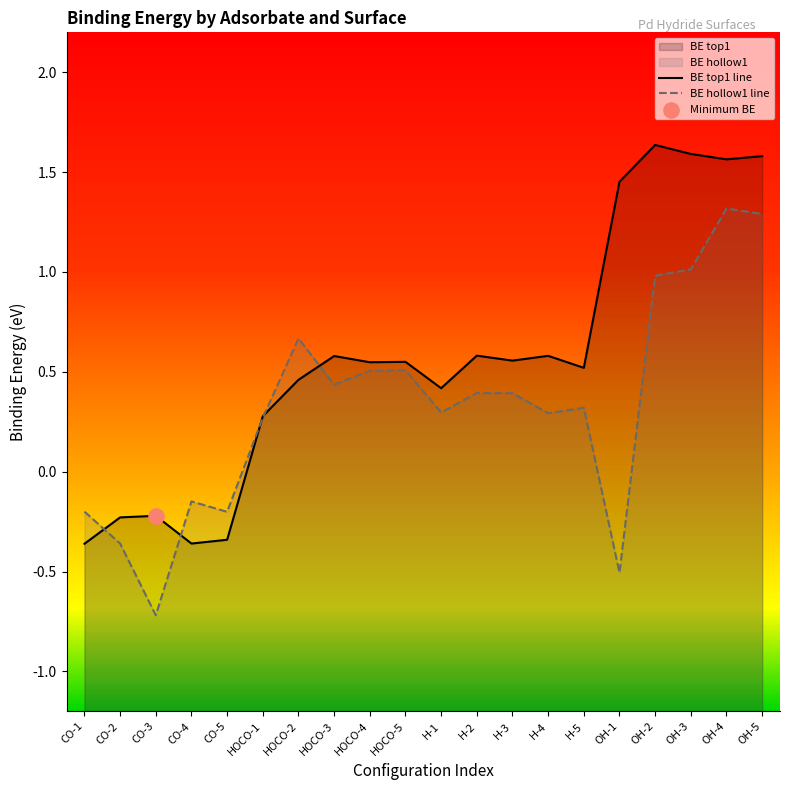

At which category is the sum across all series the highest?

OH-4